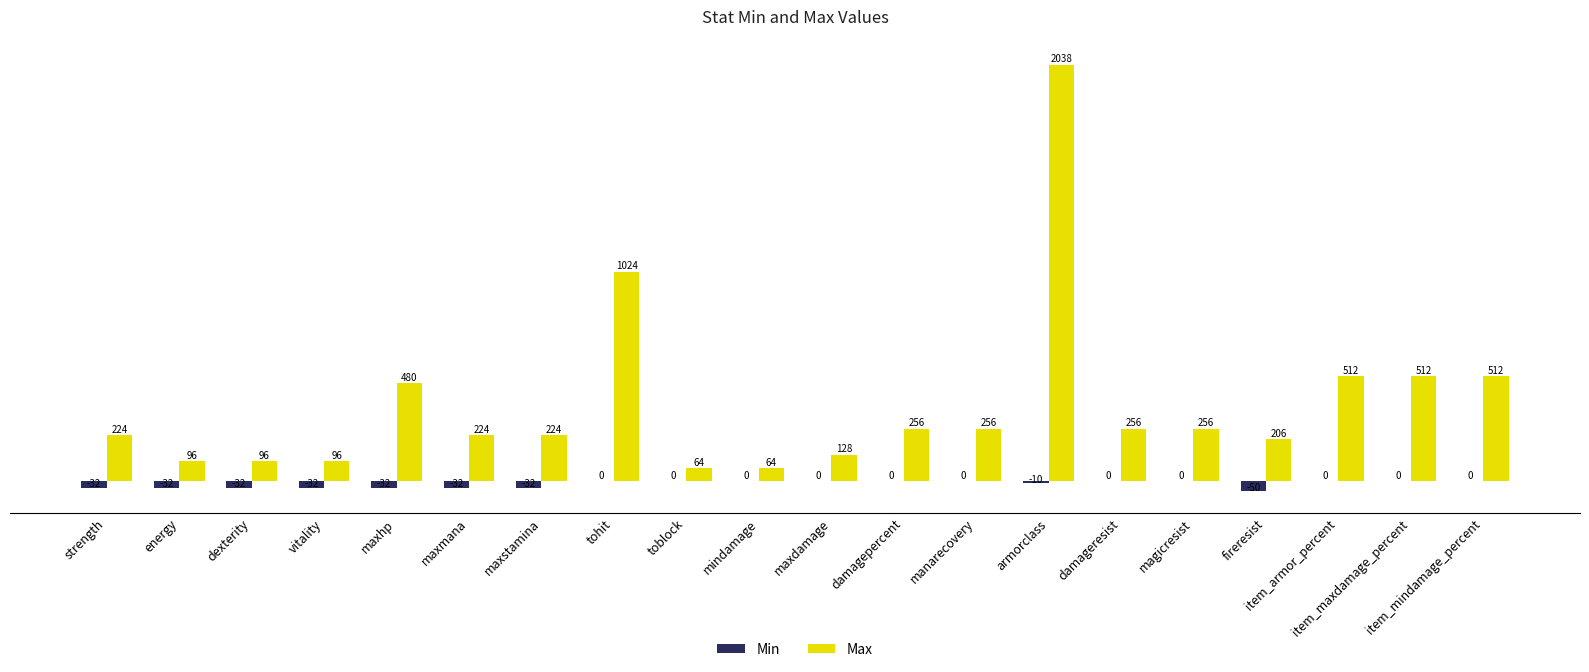

True or false: Max has a value of 77 at magicresist.

False